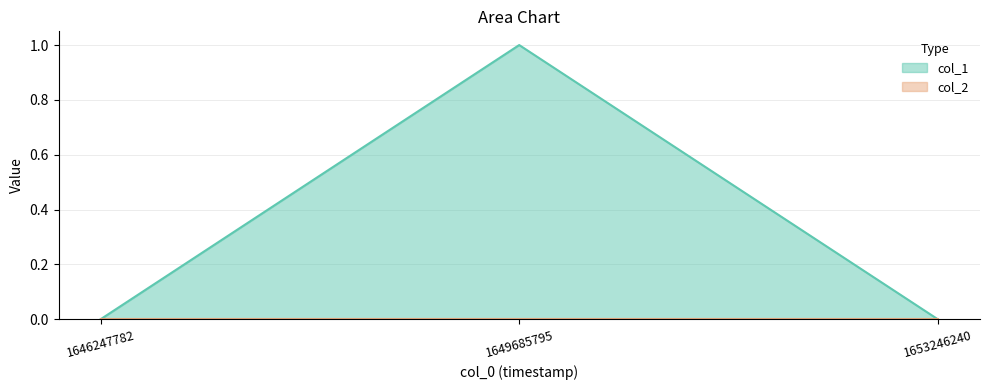

Rank the categories by value from highest to lowest.

1649685795, 1646247782, 1653246240